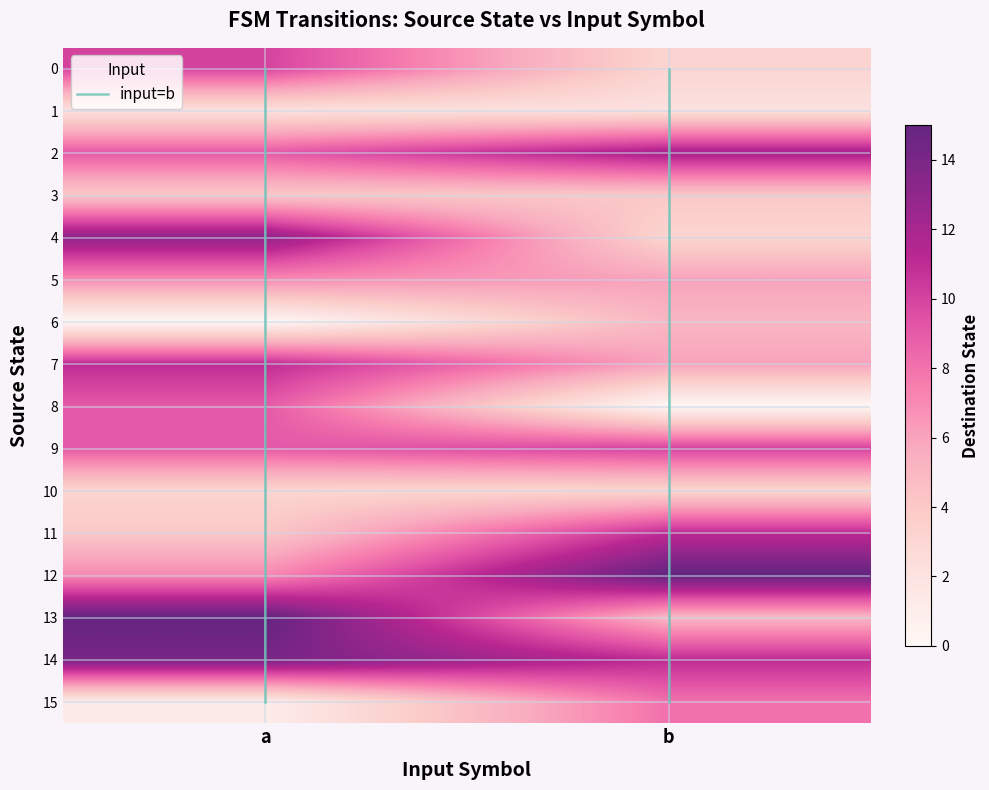

Read the 3 value at 0.

4